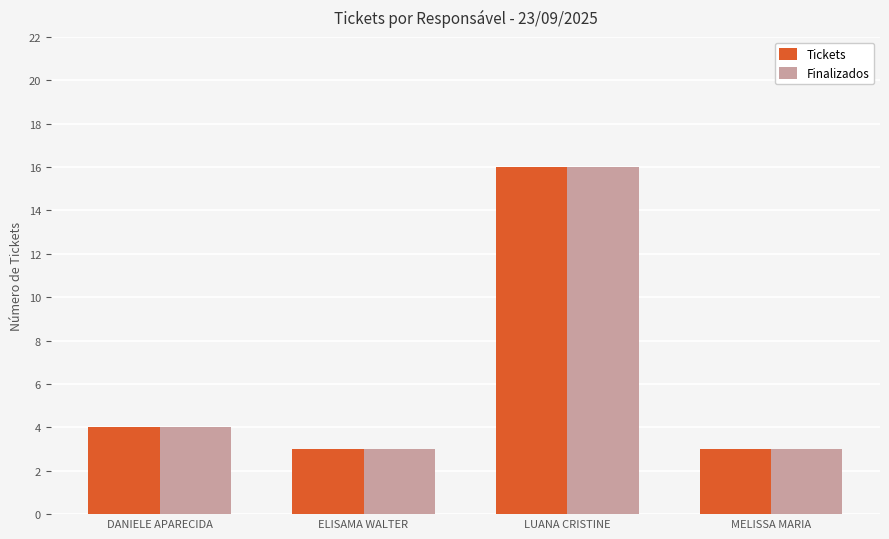

What is the value of the Finalizados bar at the 4th from the left?

3